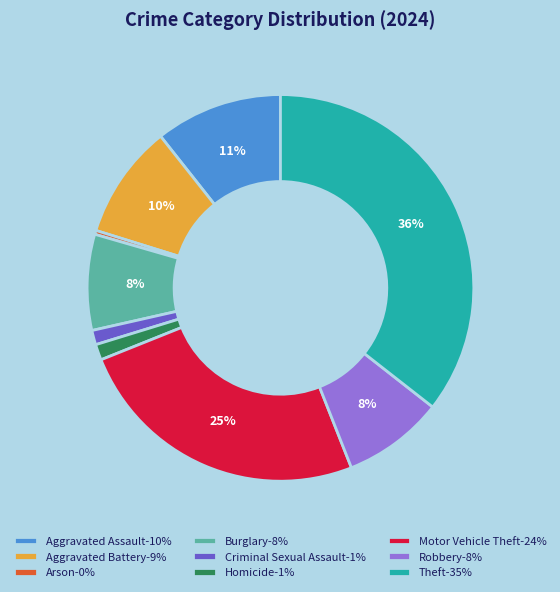

To the nearest percent, what portion does Aggravated Battery represent?

10%